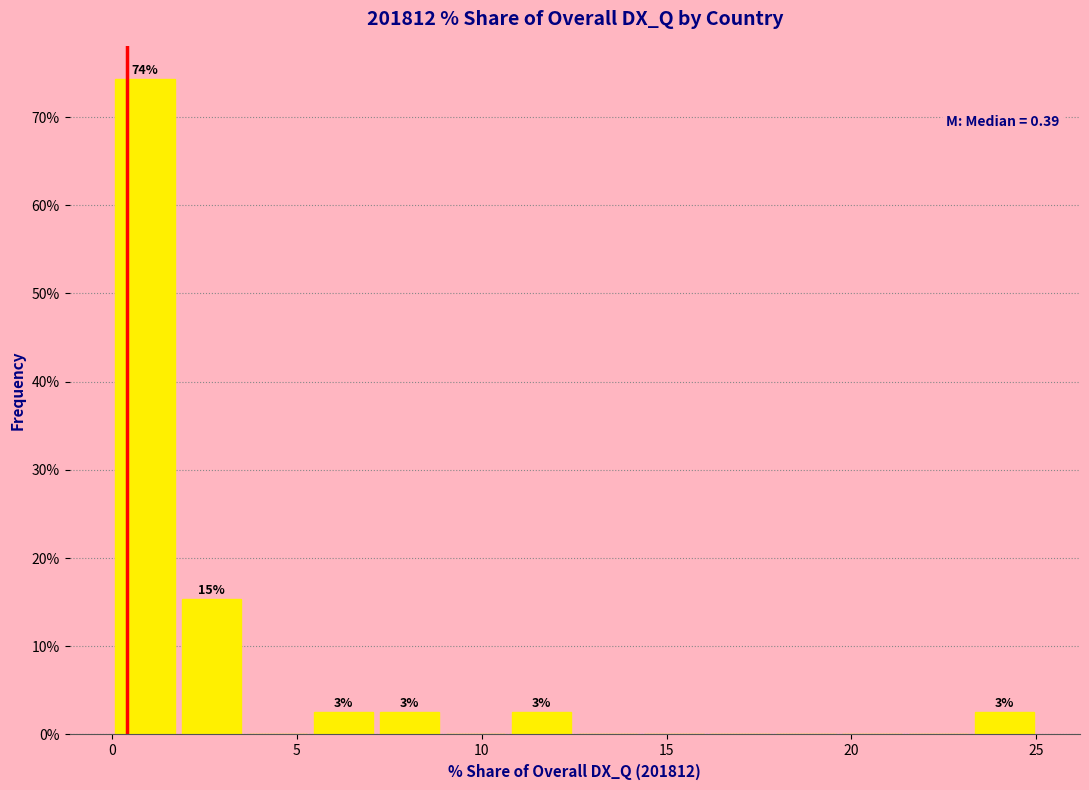

Around what value on the x-axis is the tallest bar? Give the approximate position of its centre, as read against the axis.

1.0